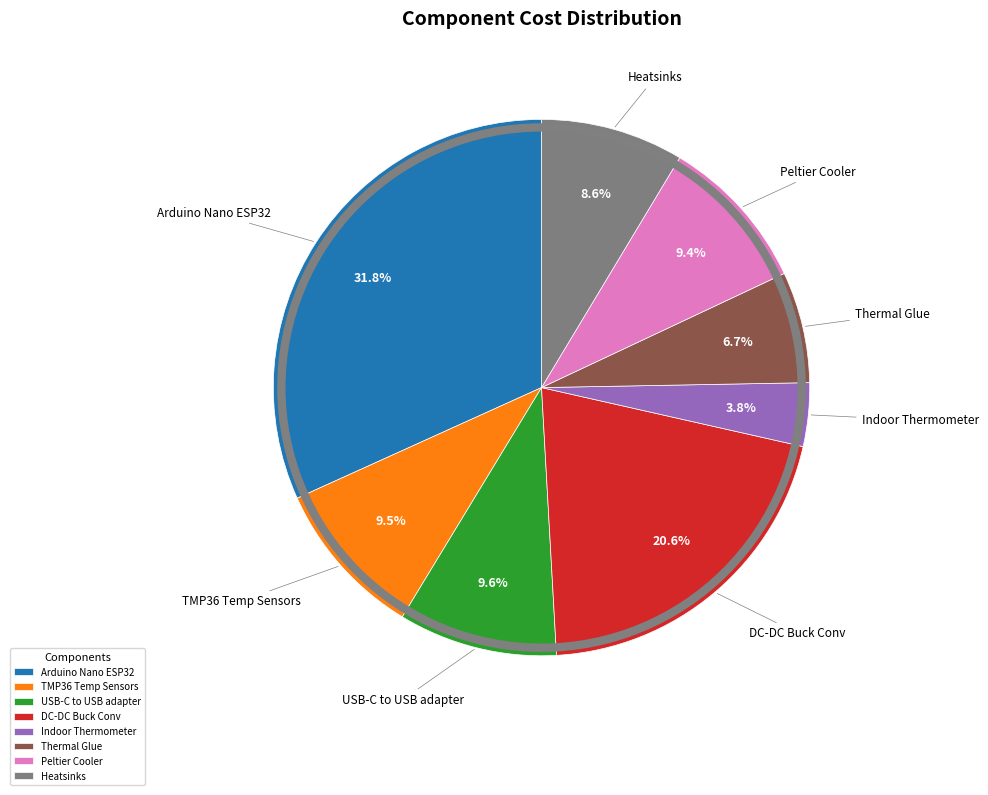

Which slice is the largest?

Arduino Nano ESP32